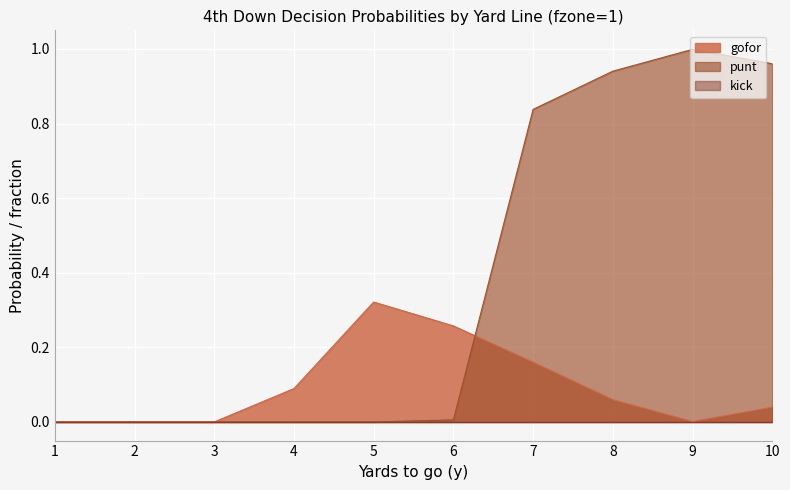

At which category does the chart reach its peak across all series?

9